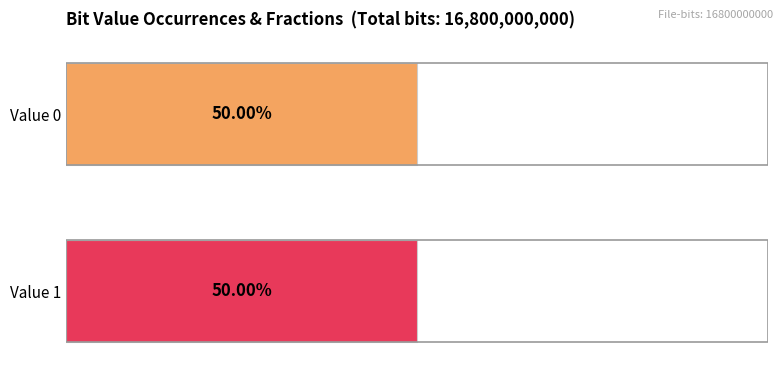

True or false: Fraction has a value of 0.2 at 0.

False